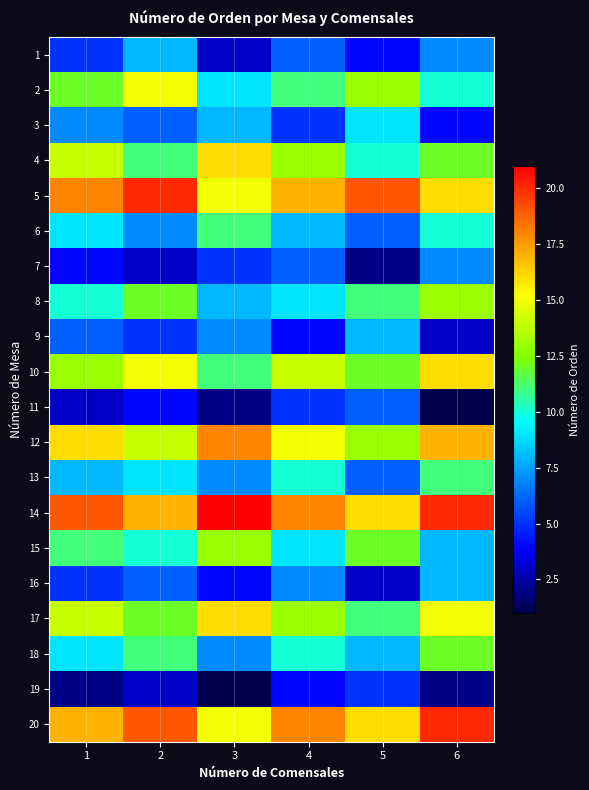

At how many categories does at least one series exceed 16?

6